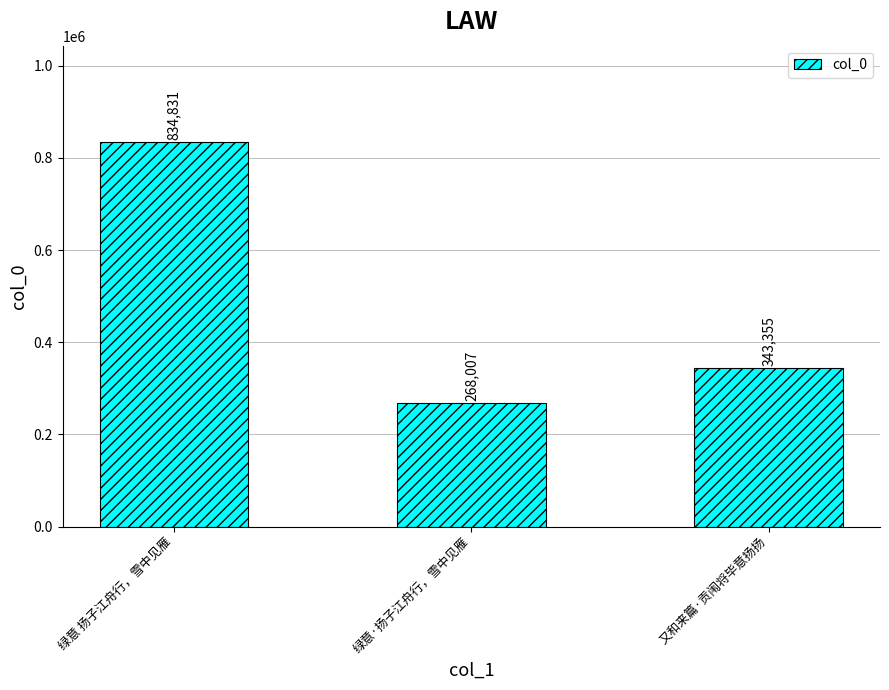

Read the value at 绿意·扬子江舟行，雪中见雁.

268007